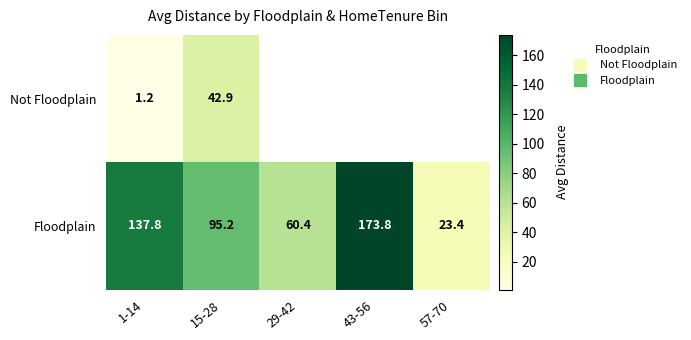

What is the smallest value displayed?

1.2